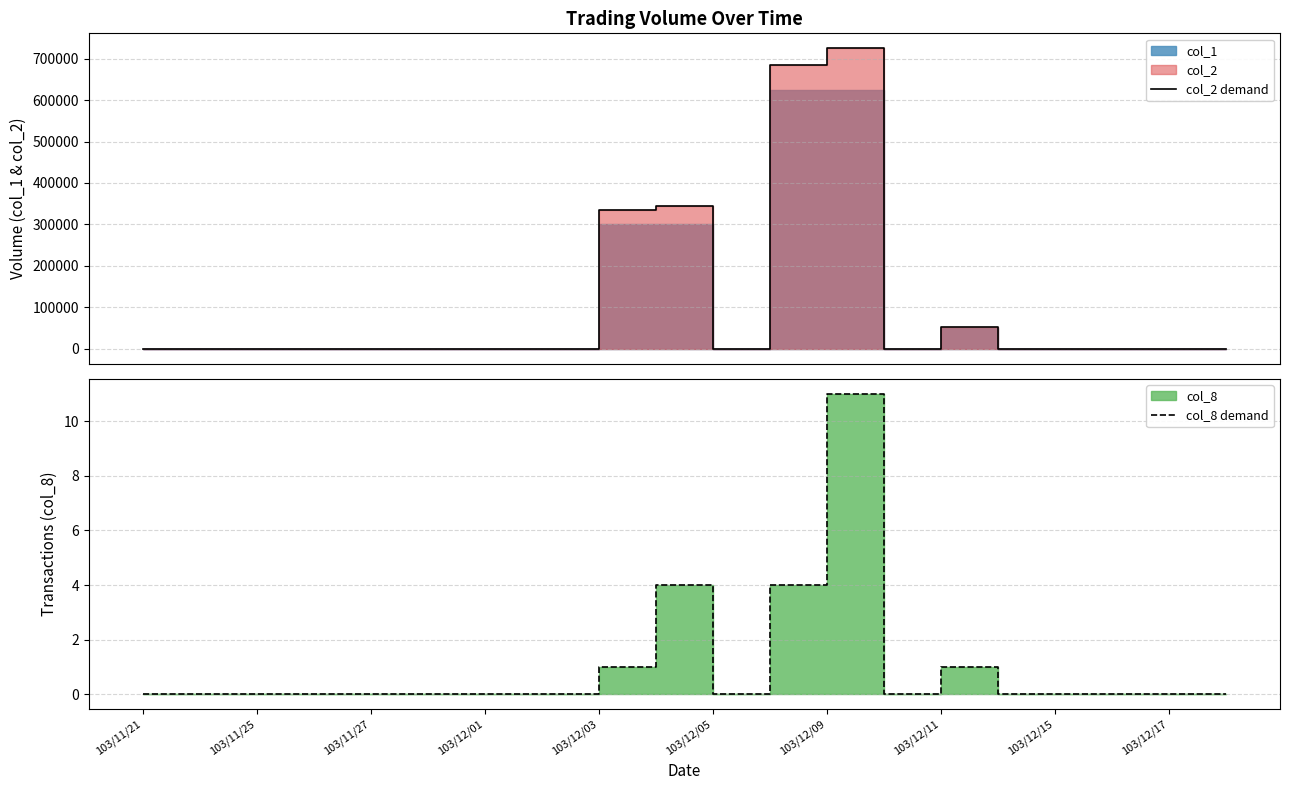

Which series has the widest spread of values?

col_2 demand